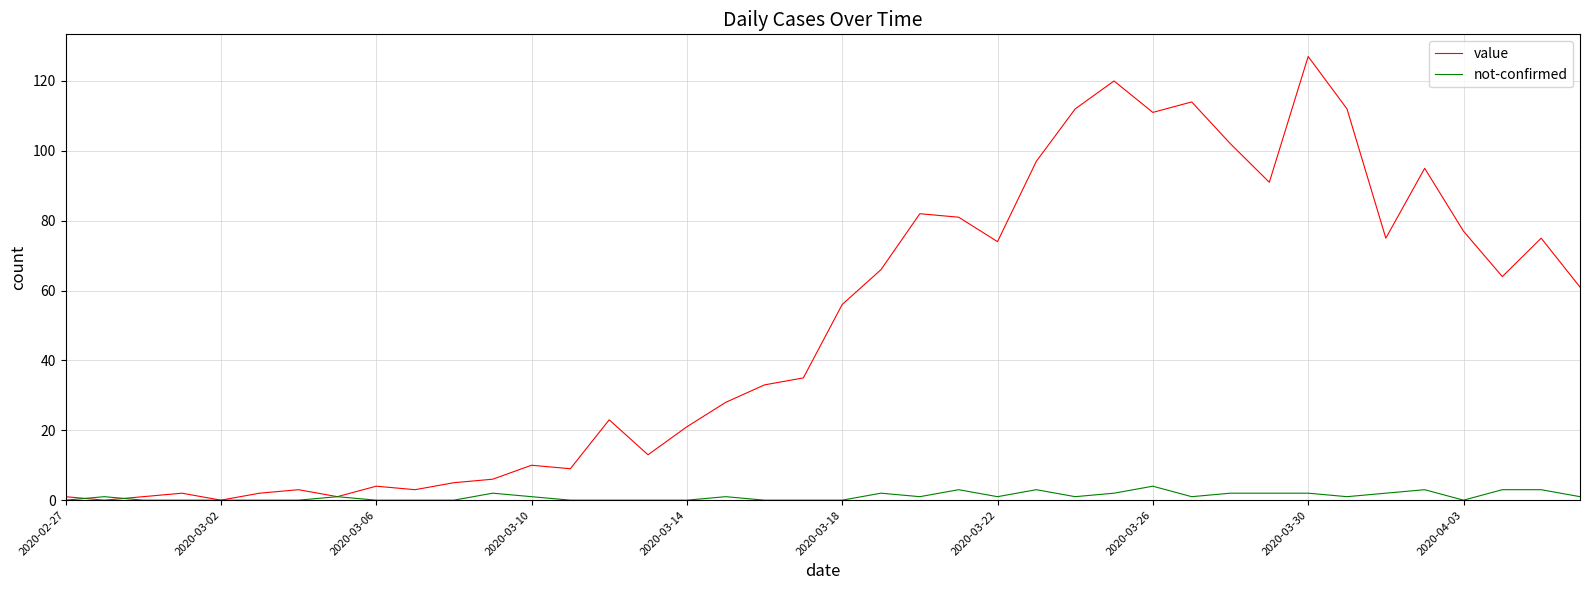

Reading right to left, extract all data points from this chart.

value: 61	75	64	77	95	75	112	127	91	102	114	111	120	112	97	74	81	82	66	56	35	33	28	21	13	23	9	10	6	5	3	4	1	3	2	0	2	1	0	1
not-confirmed: 1	3	3	0	3	2	1	2	2	2	1	4	2	1	3	1	3	1	2	0	0	0	1	0	0	0	0	1	2	0	0	0	1	0	0	0	0	0	1	0